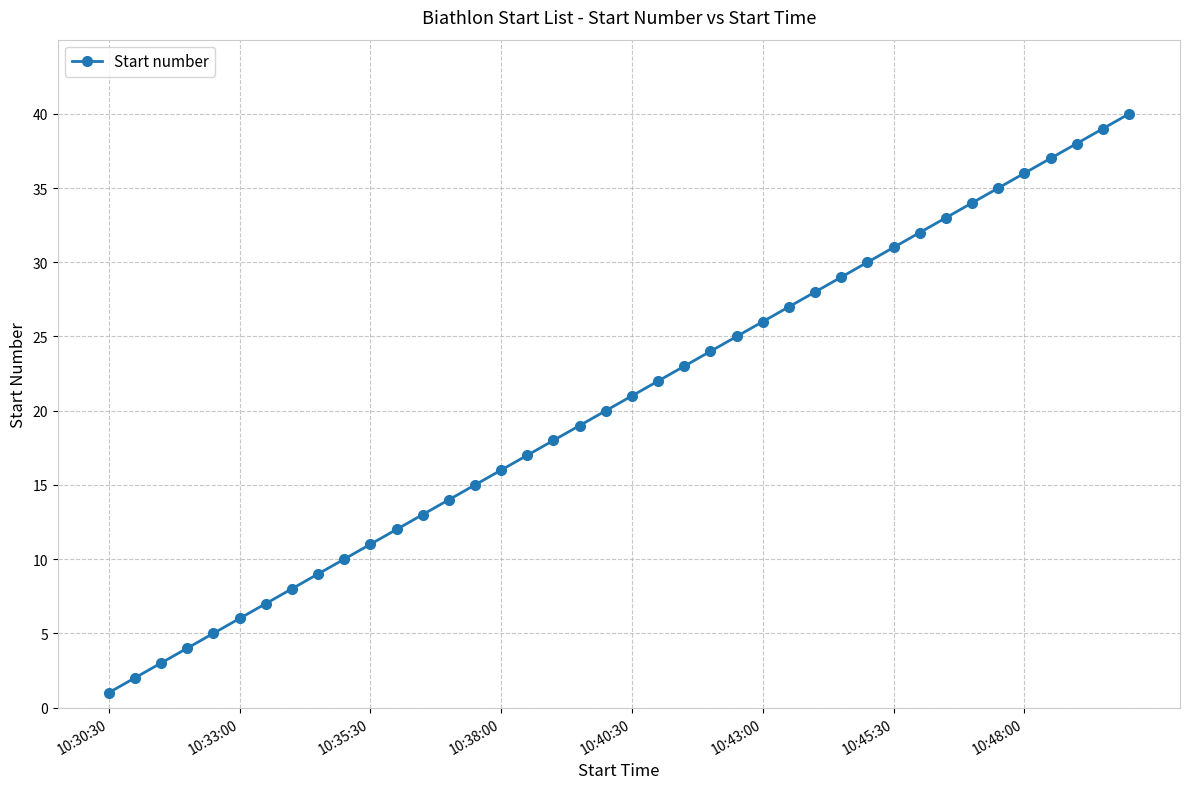

What is the maximum value shown in the chart?

40